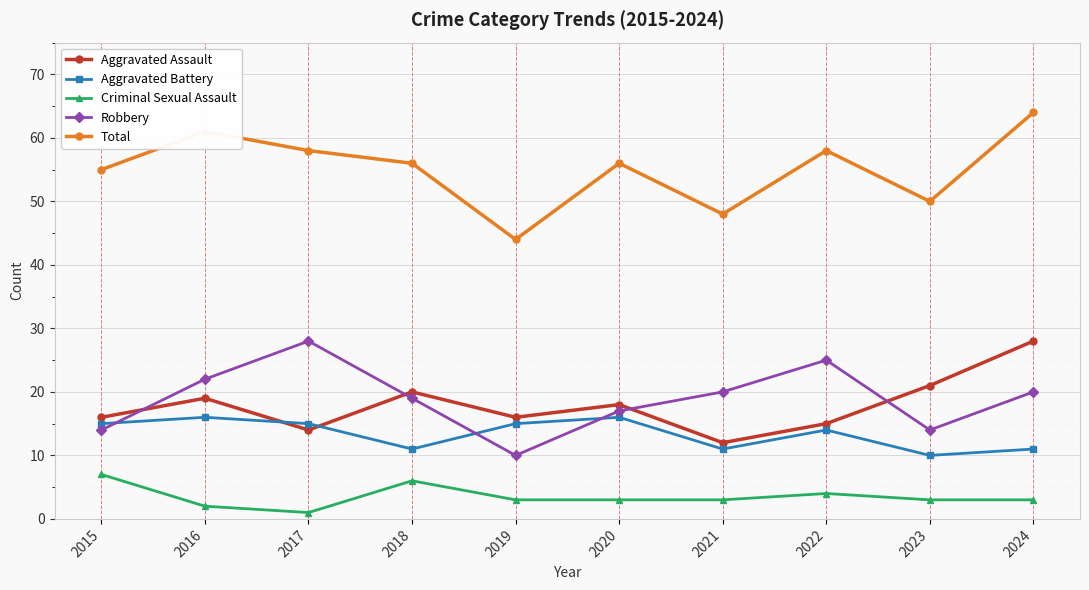

What is the difference between the second highest and second lowest values in the Aggravated Assault series?

7